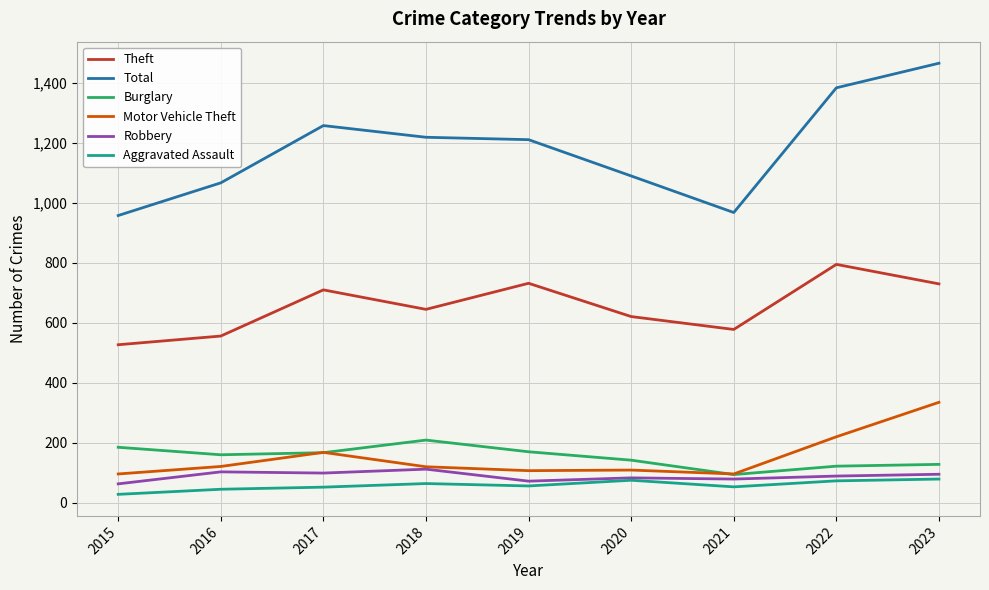

True or false: Robbery has a value of 128 at 2019.

False